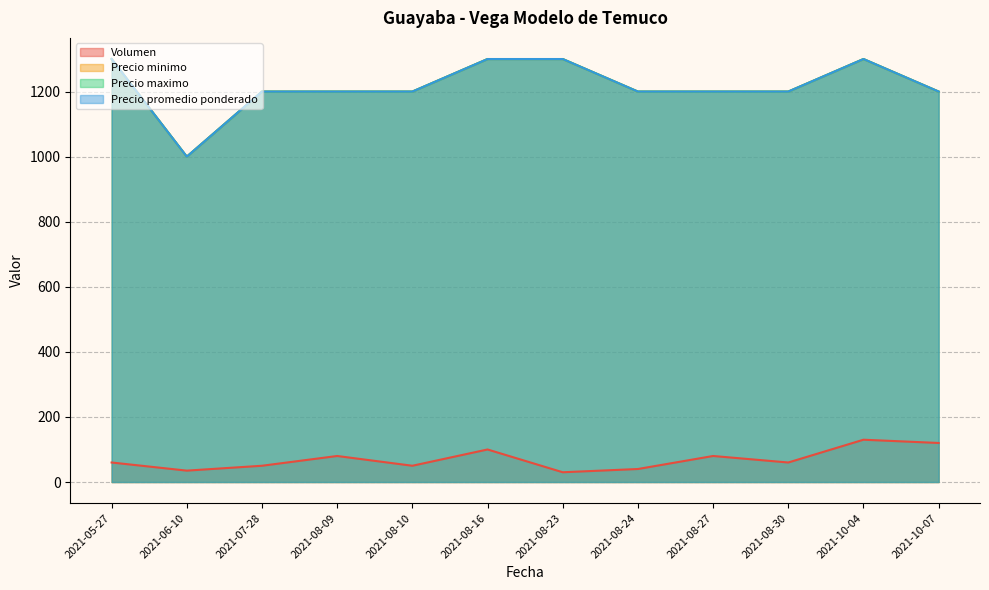

What is the maximum value shown in the chart?

1300